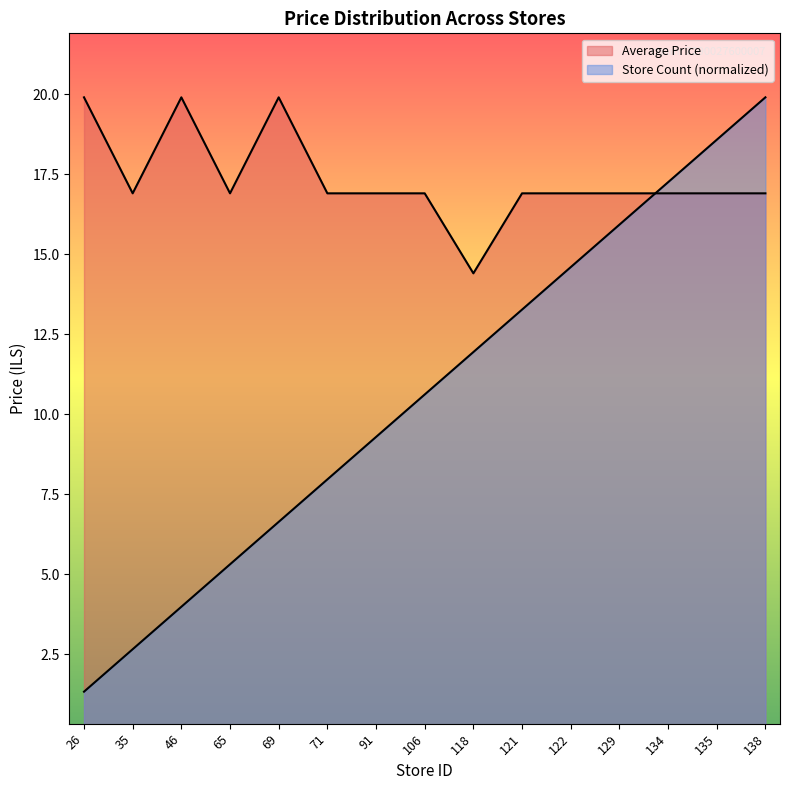

What is the sum of all Average Price values?

260.0